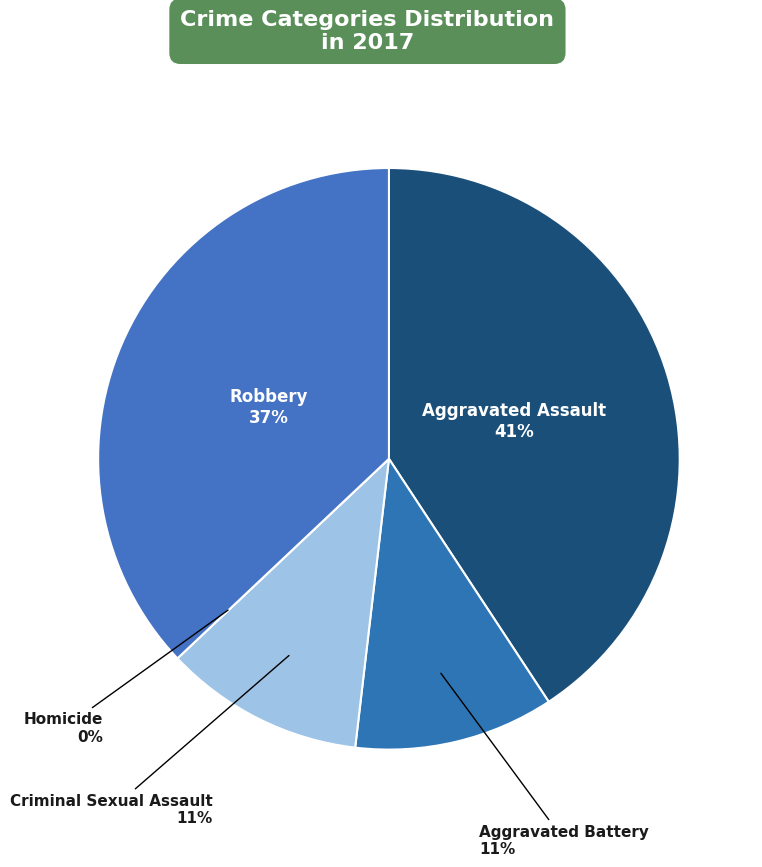

Rank the categories by value from highest to lowest.

Aggravated Assault, Robbery, Aggravated Battery, Criminal Sexual Assault, Homicide